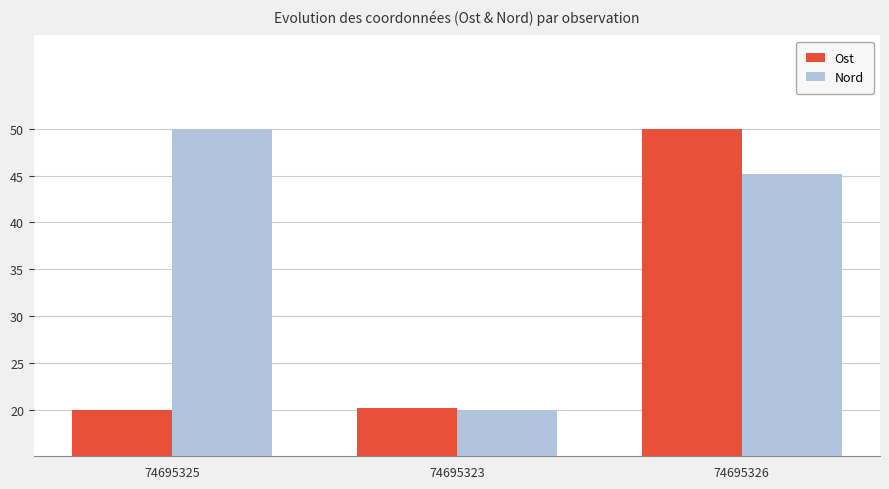

What position from the right is 74695323?

2